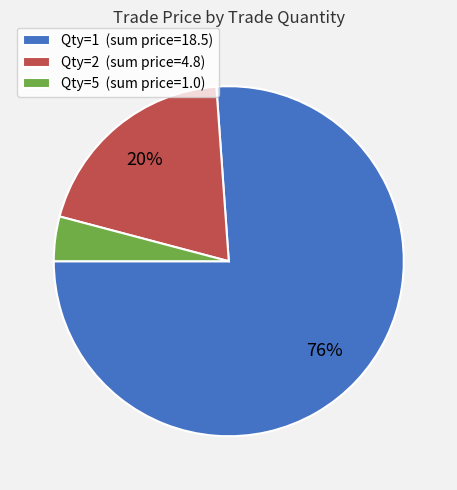

The Qty=5 (sum price=1.0) slice represents 4% of the pie. True or false?

True